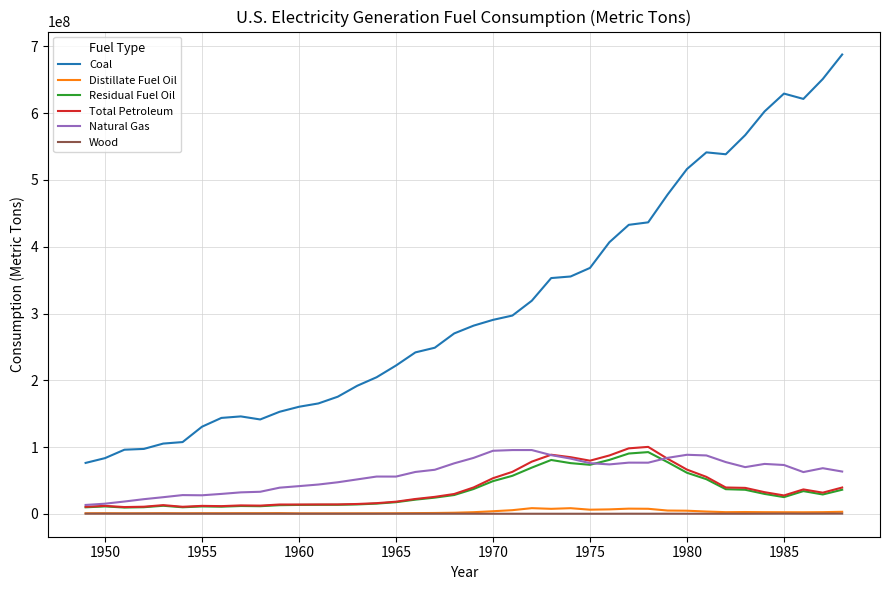

True or false: Coal and Distillate Fuel Oil intersect in this chart.

False